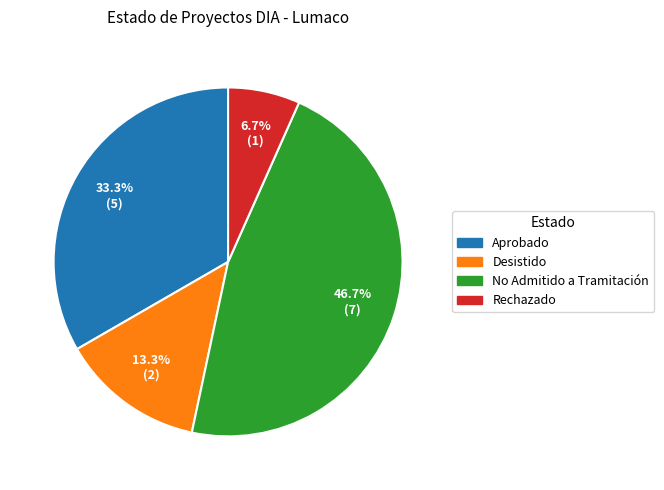

Which has a higher value, Rechazado or No Admitido a Tramitación?

No Admitido a Tramitación